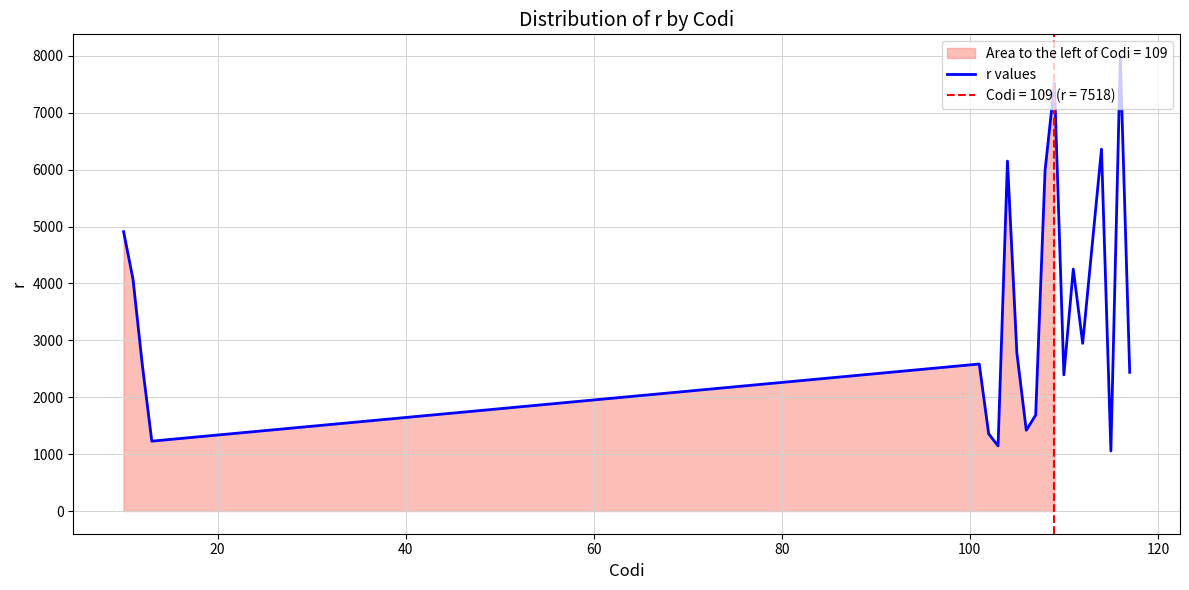

What is the lowest value of the r values series?

1056